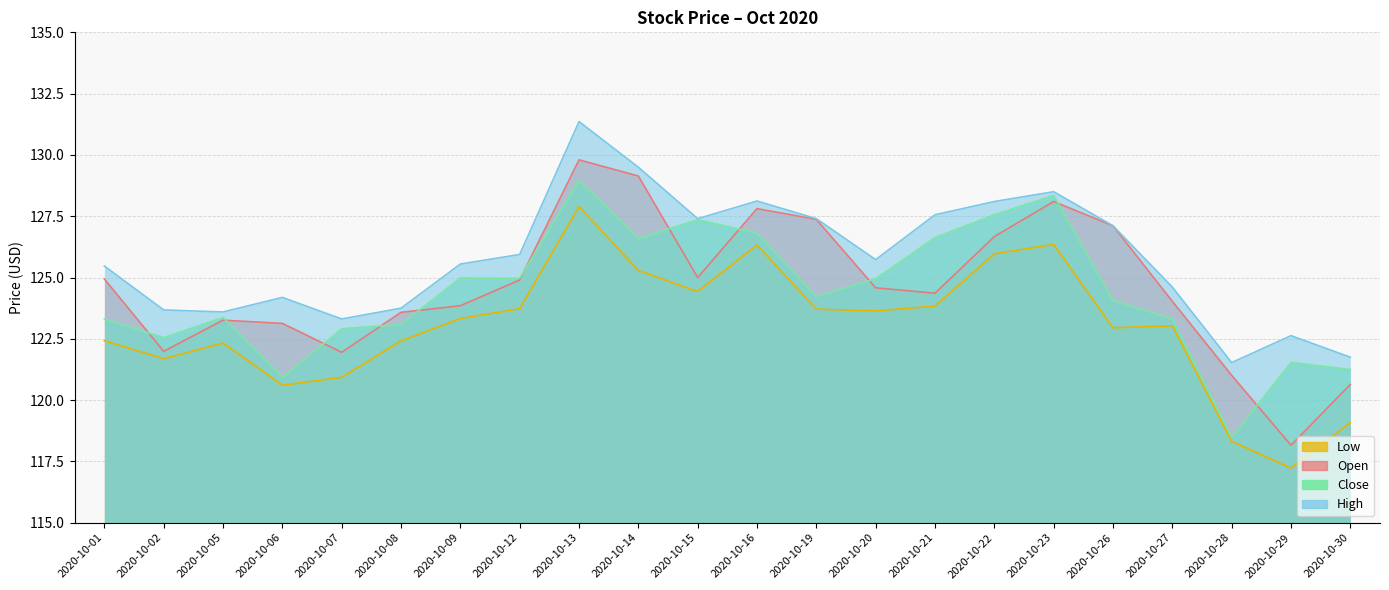

True or false: High and Low cross at least once.

False